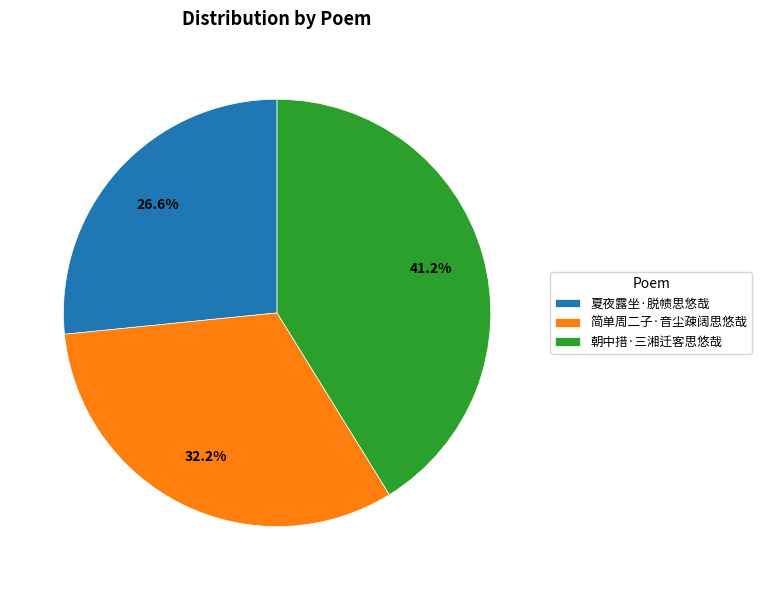

To the nearest percent, what is the difference between the largest and smallest slice percentages?

15%